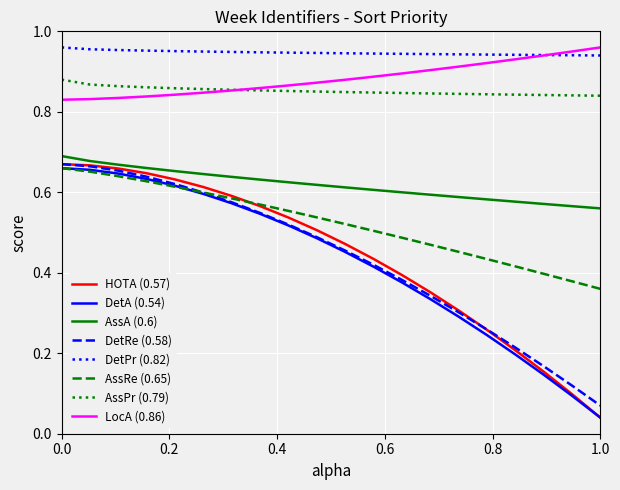

True or false: AssA (0.6) and AssPr (0.79) cross at least once.

False